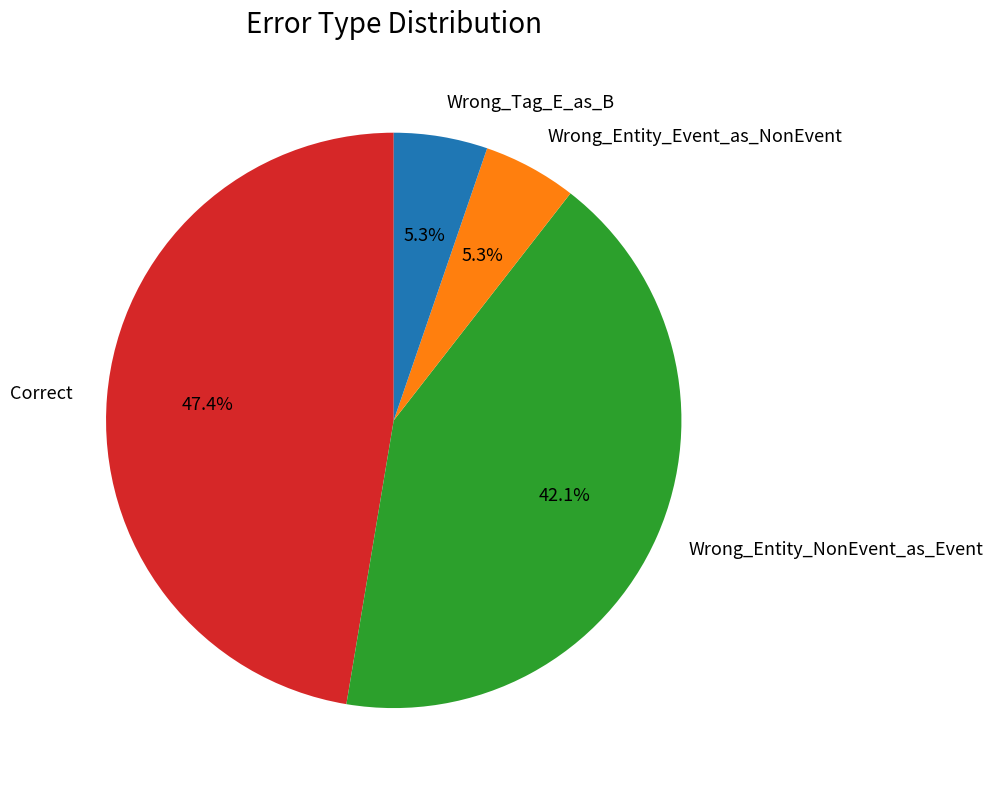

True or false: Correct accounts for 36% of the total.

False